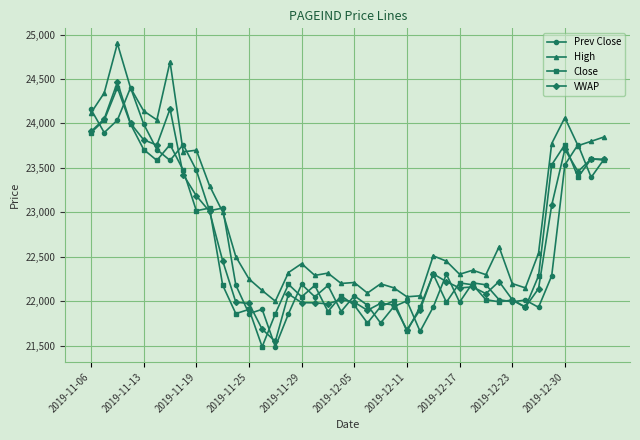

At how many categories does at least one series exceed 22861?

16